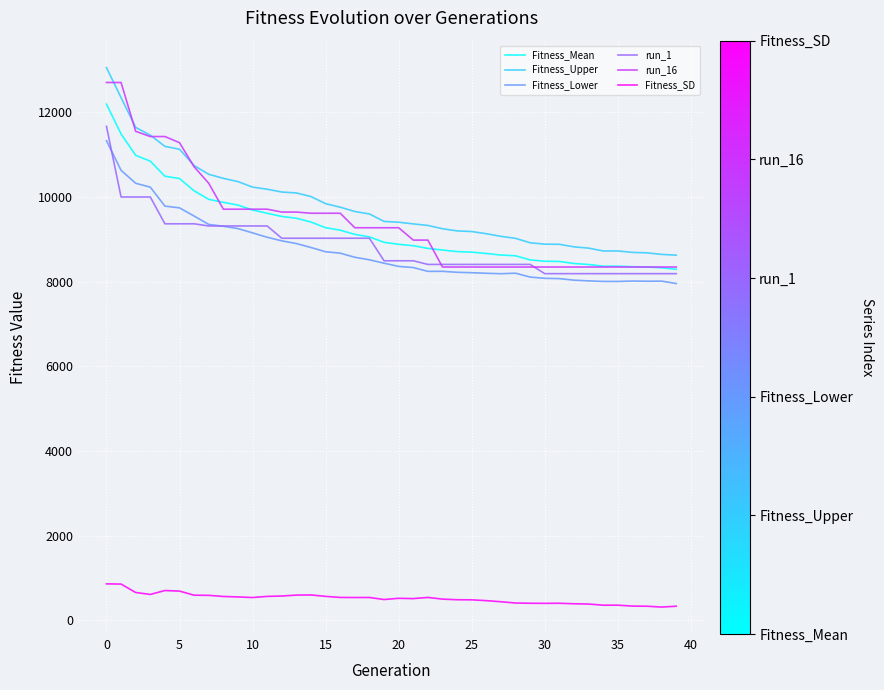

What are all the series names shown in the legend?

Fitness_Mean, Fitness_Upper, Fitness_Lower, run_1, run_16, Fitness_SD